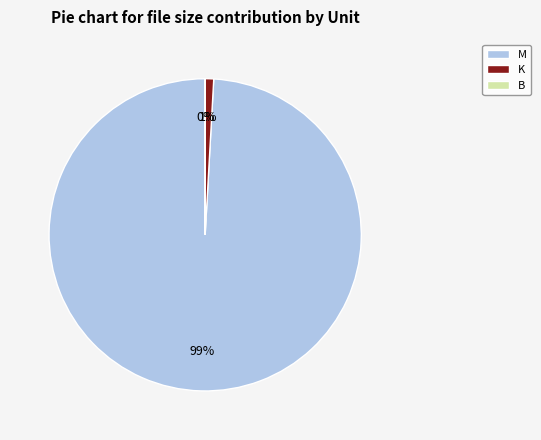

What percentage is the M slice, to the nearest percent?

99%